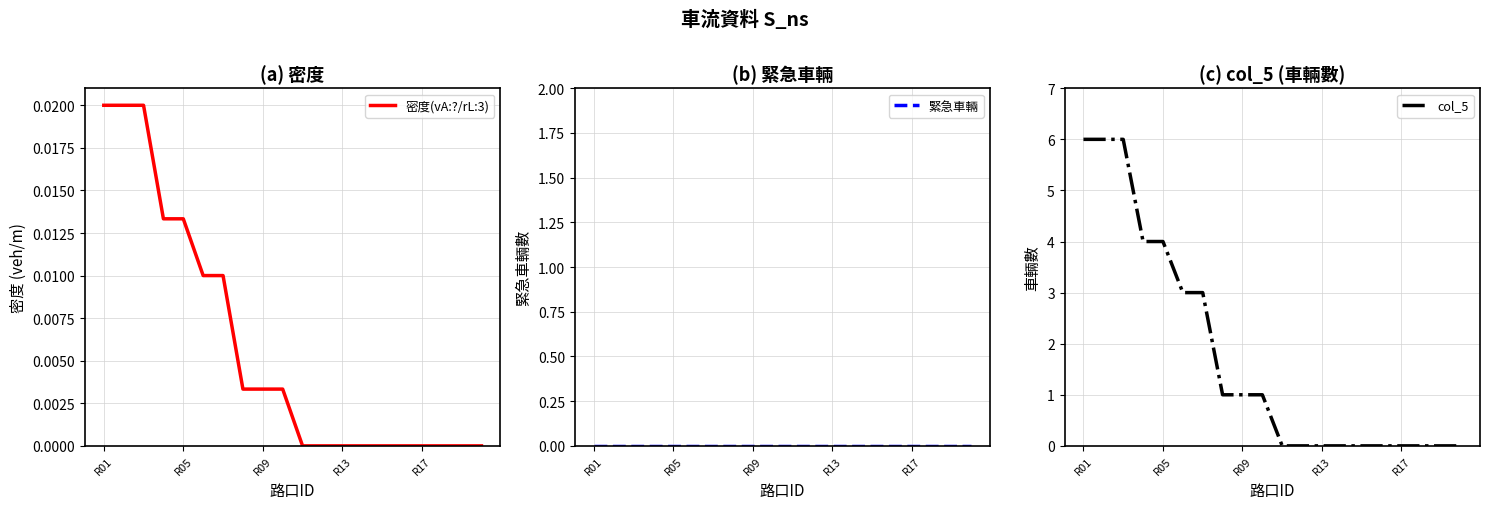

What is the maximum value for col_5?

6